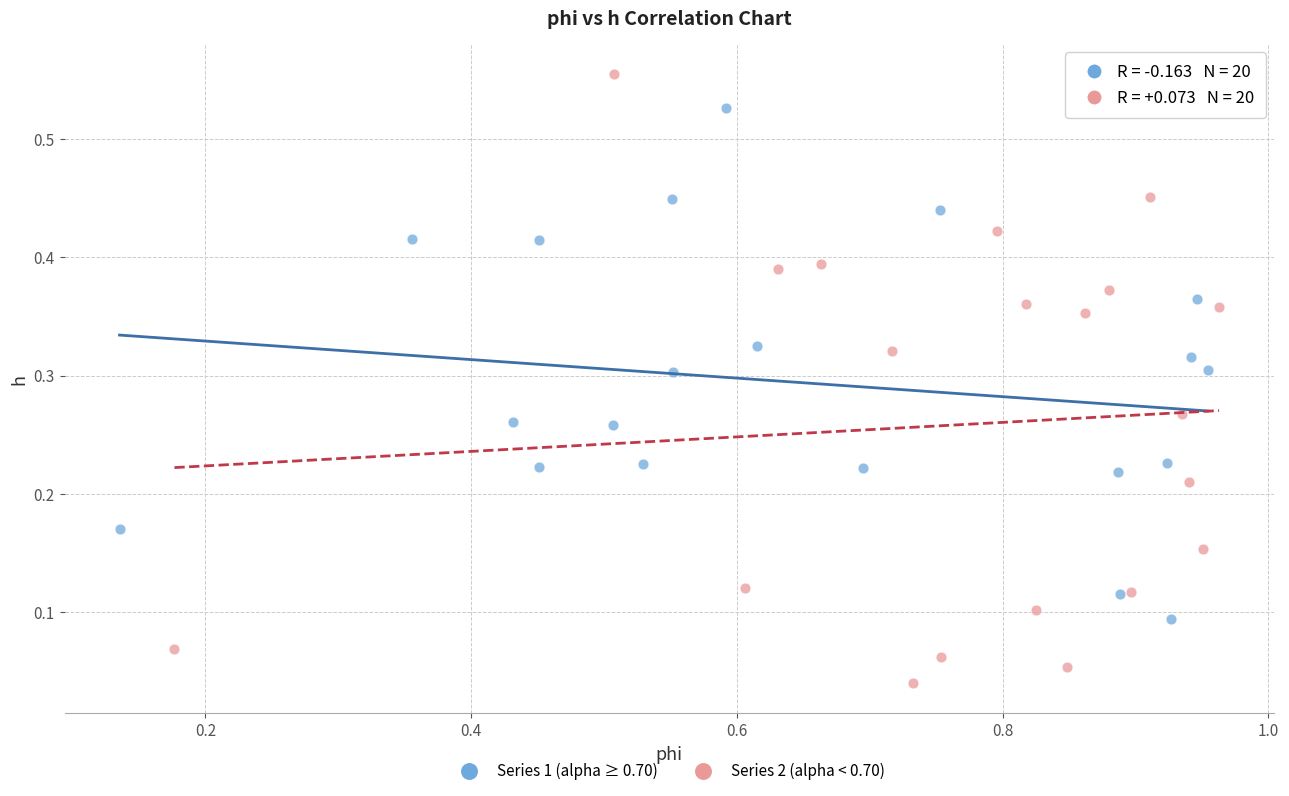

Which series reaches the minimum Y coordinate?

Series 2 (alpha < 0.70)